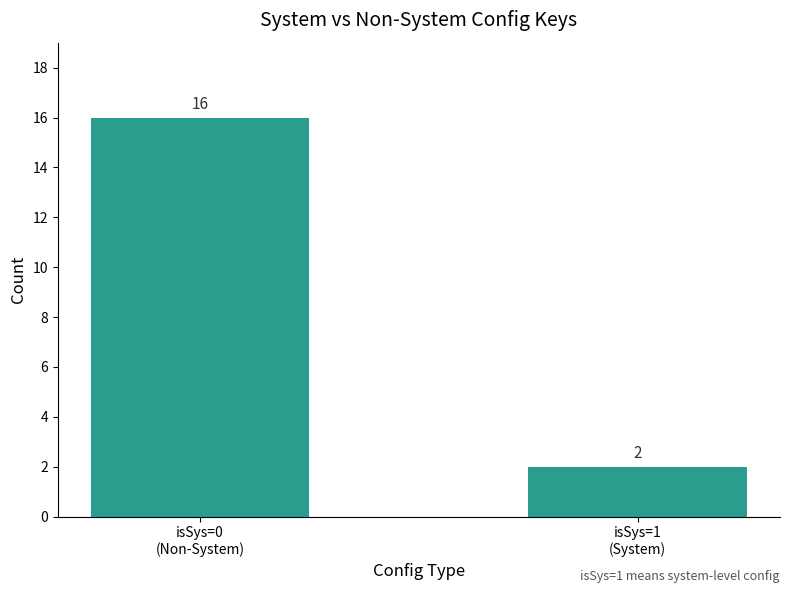

What is the average value?

9